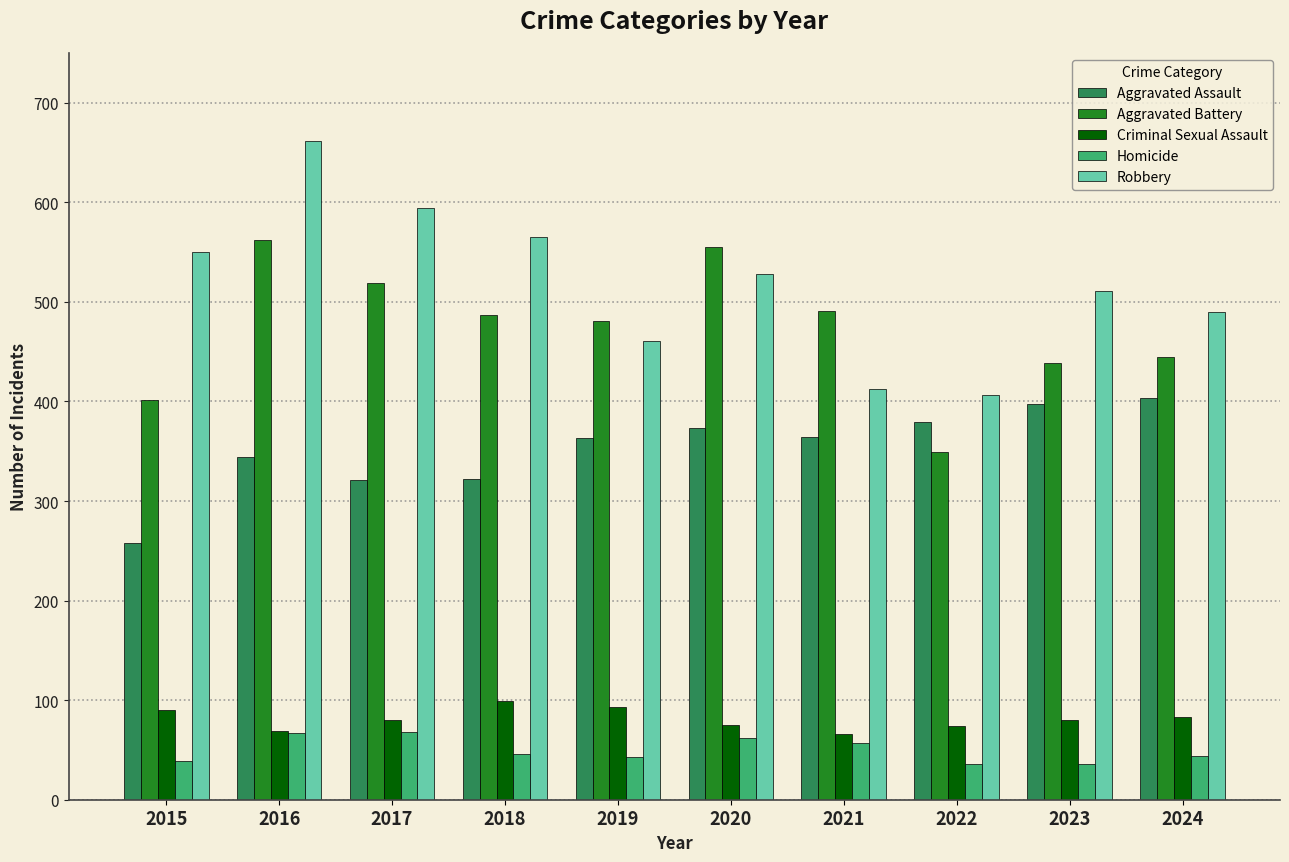

How many data points in Aggravated Battery are less than 487?

5